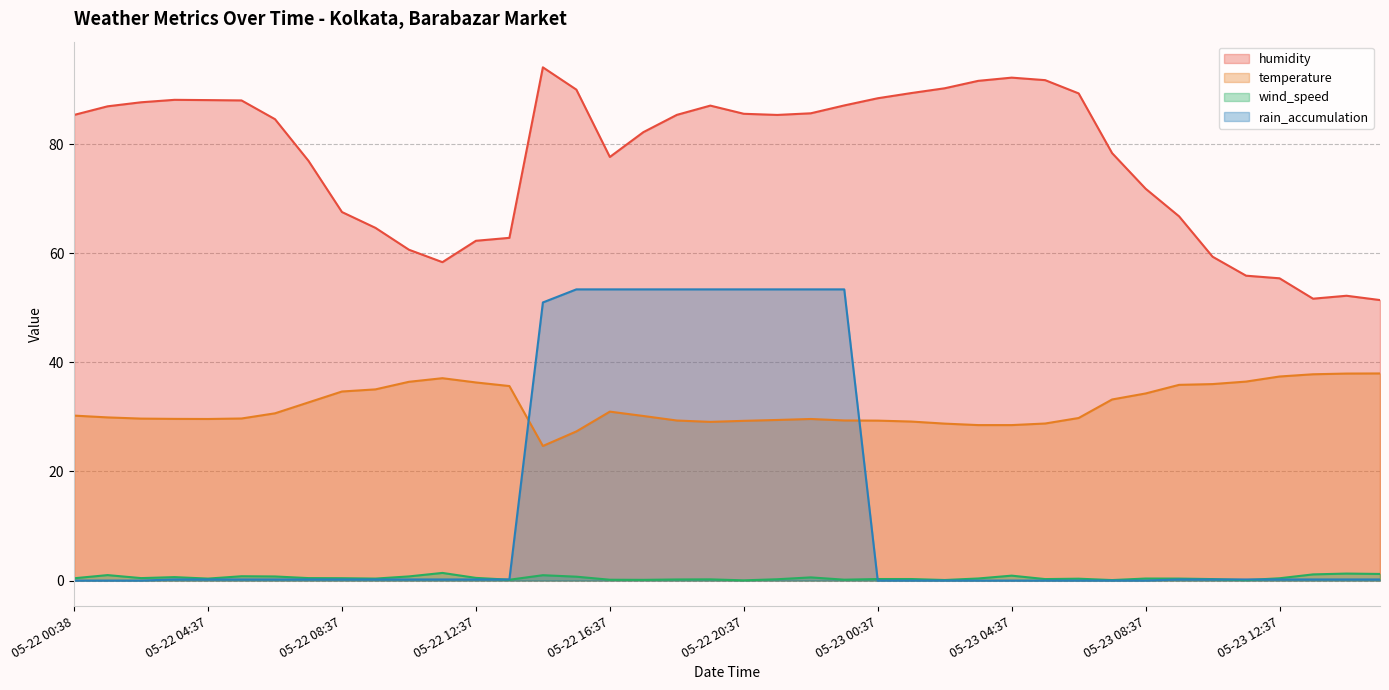

What is the total value across all series at 05-22 14:37?

170.8